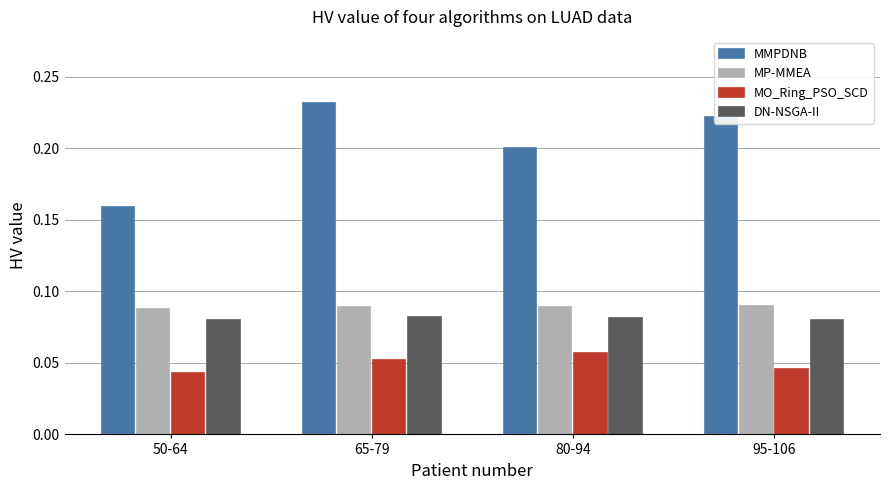

What are all the series names shown in the legend?

MMPDNB, MP-MMEA, MO_Ring_PSO_SCD, DN-NSGA-II